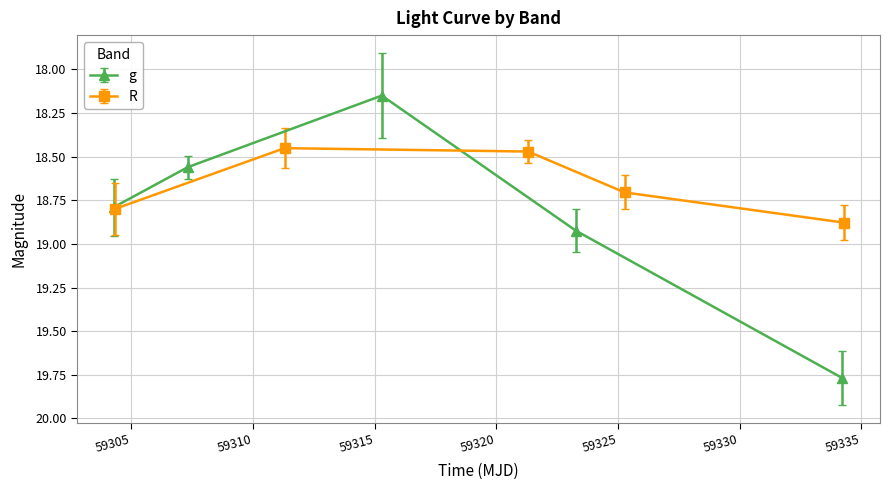

How many interior local valleys does the g series have?

1